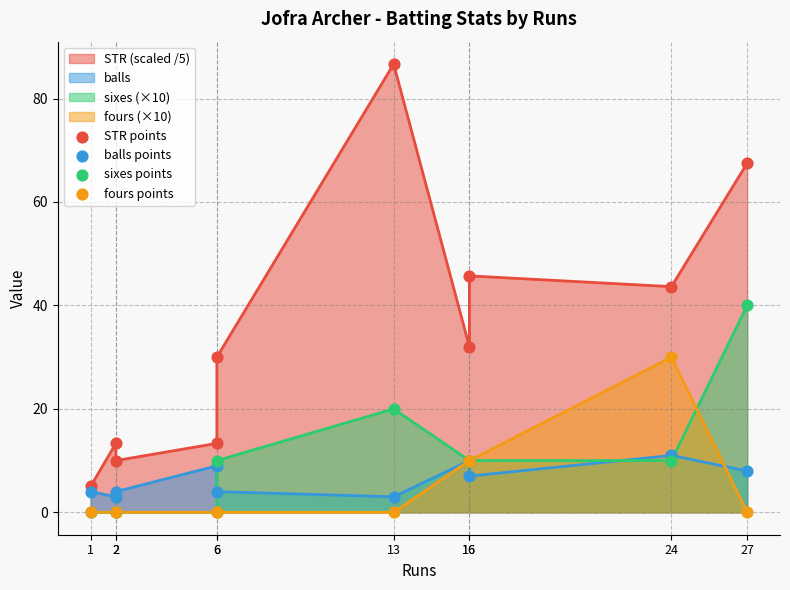

Which series has the widest spread of Y values?

STR points